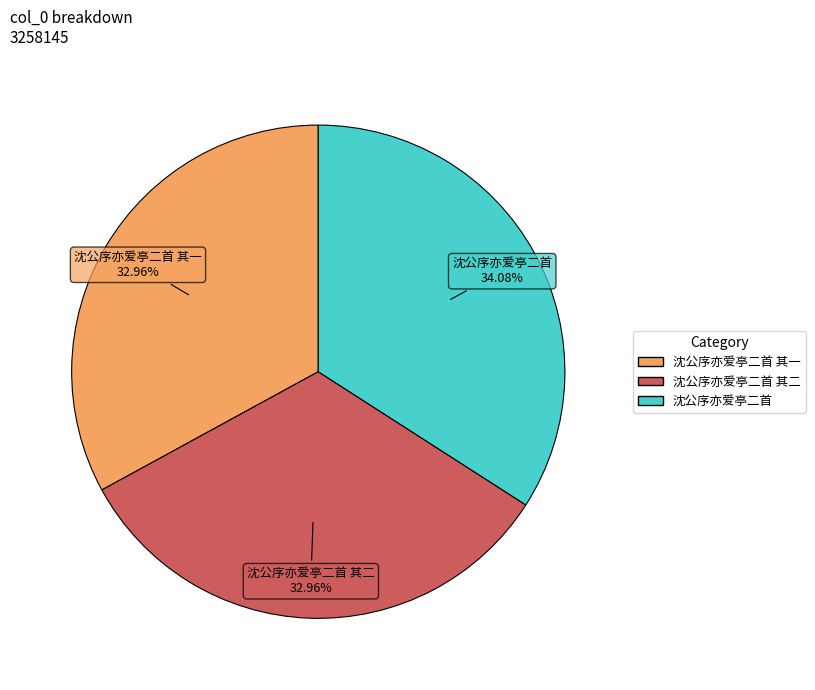

Is there a majority slice in this chart?

No